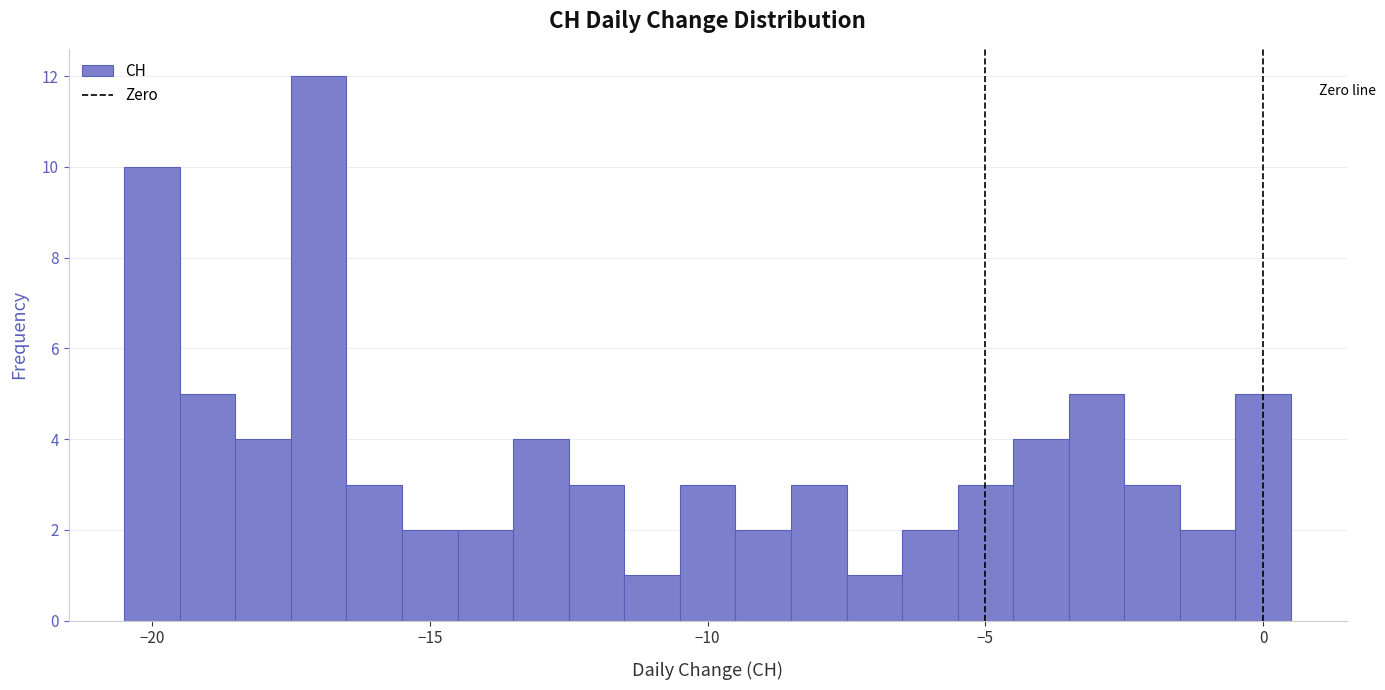

Read against the x-axis, roughly where is the centre of the tallest bar?

-17.0